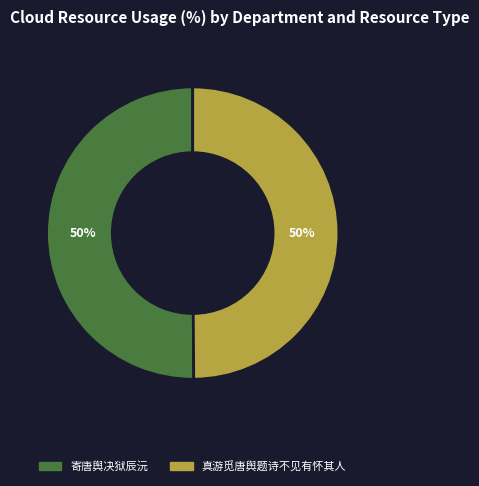

How many slices are in this pie chart?

2